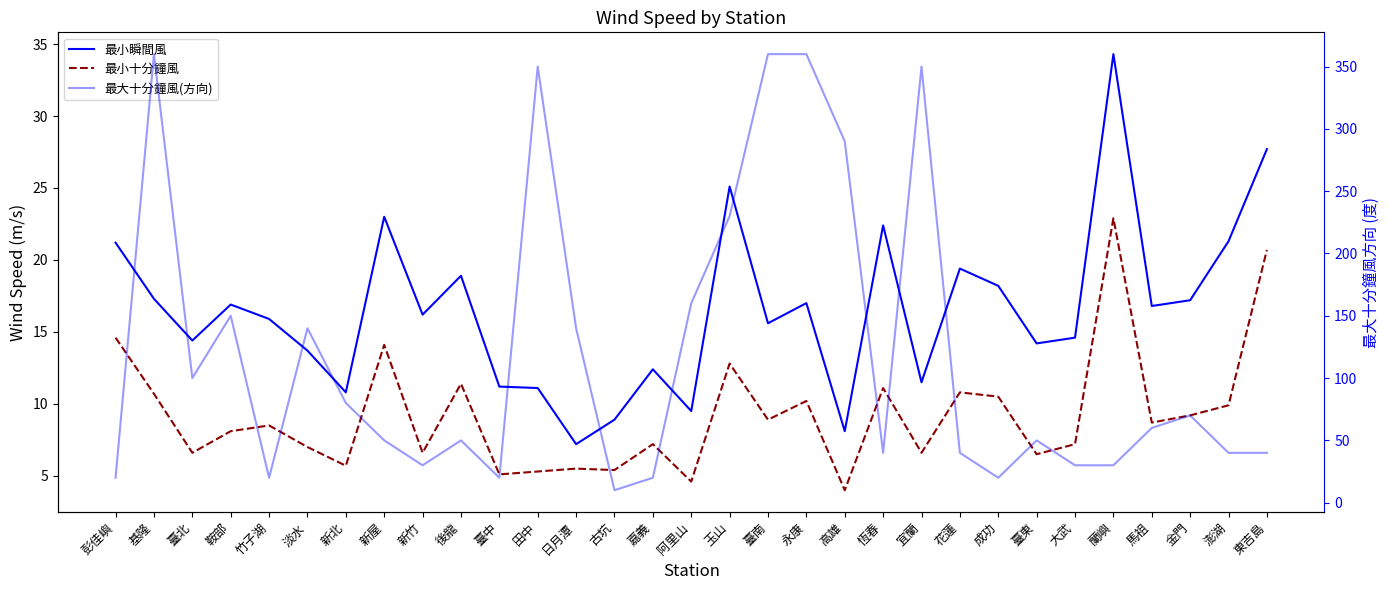

In 最小瞬間風, how many points are lower than both neighbors (excluding endpoints)?

10